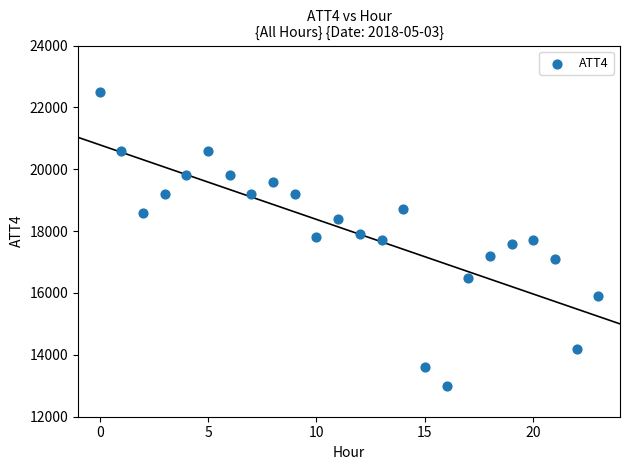

What is the range of Y values (max minus min)?

9500